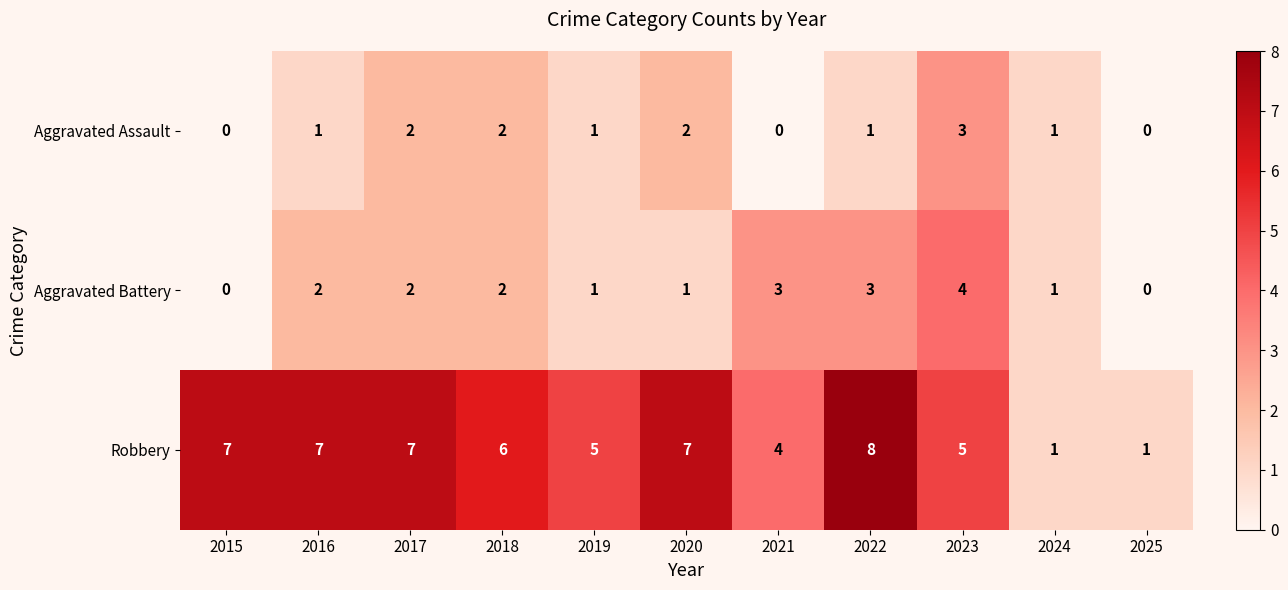

List the series in order of their peak value, lowest first.

Aggravated Assault, Aggravated Battery, Robbery